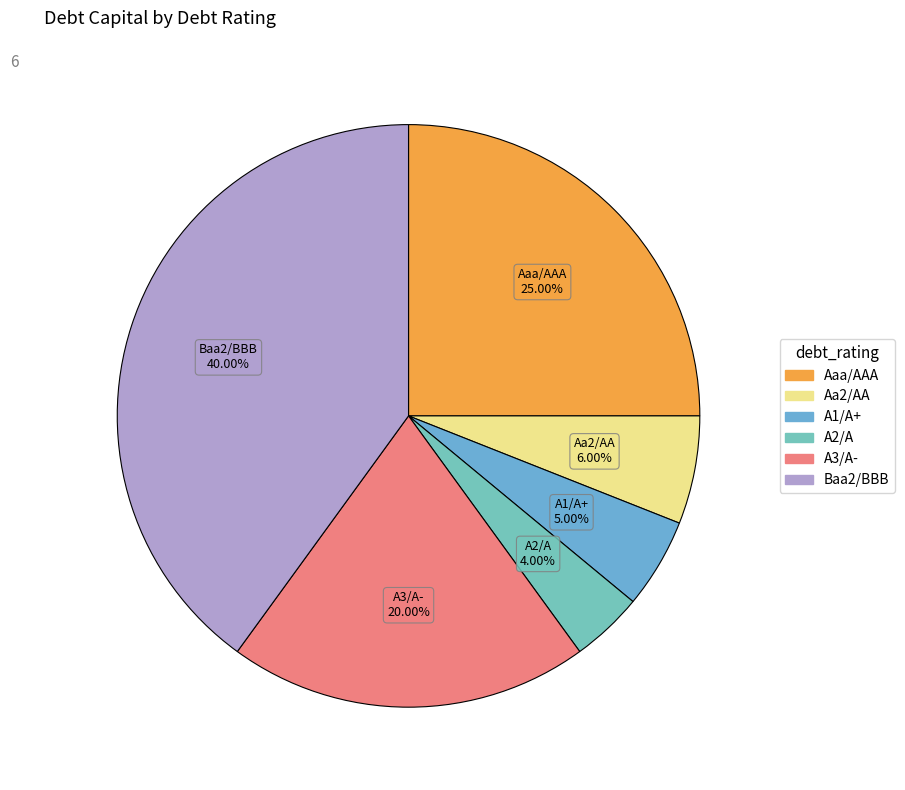

How many slices are in this pie chart?

6